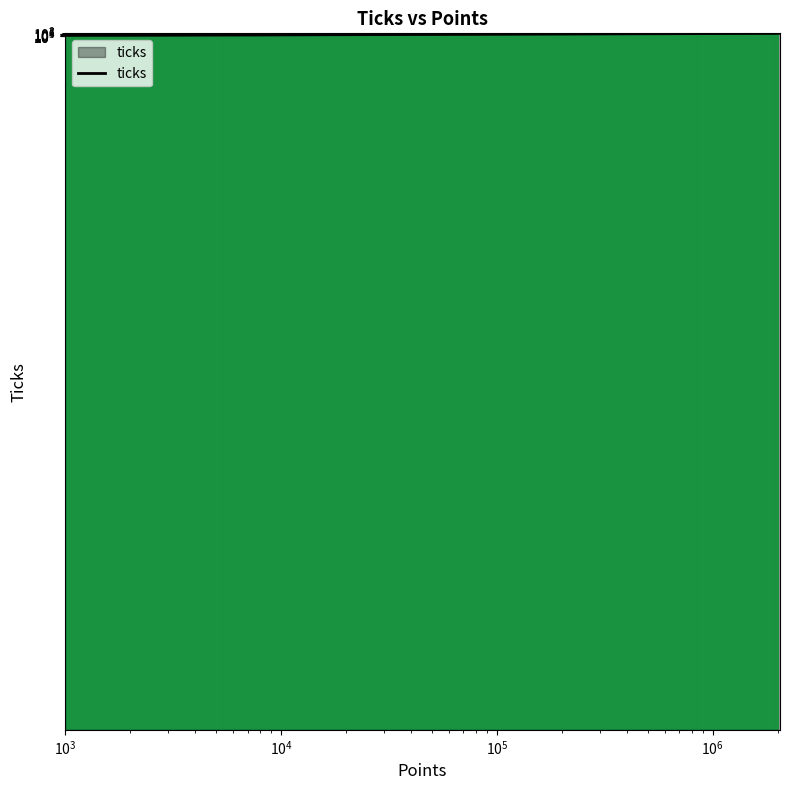

Count the number of values greater than 10062319.

5